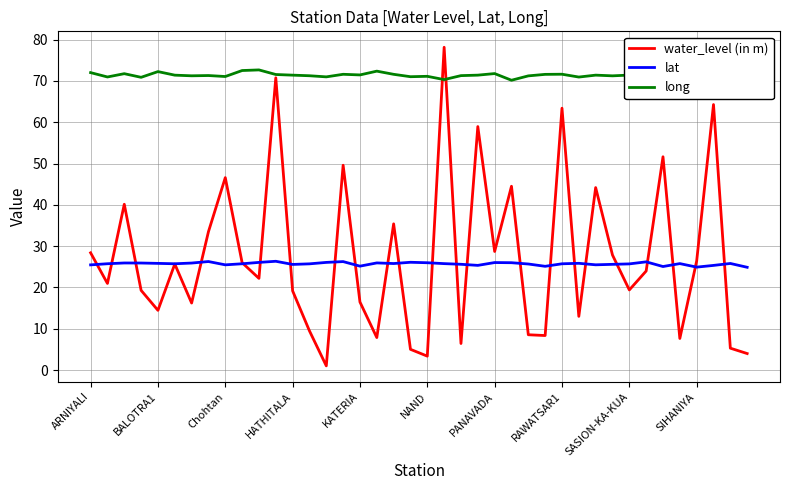

What is the difference between the maximum and second lowest values in the long series?

2.3